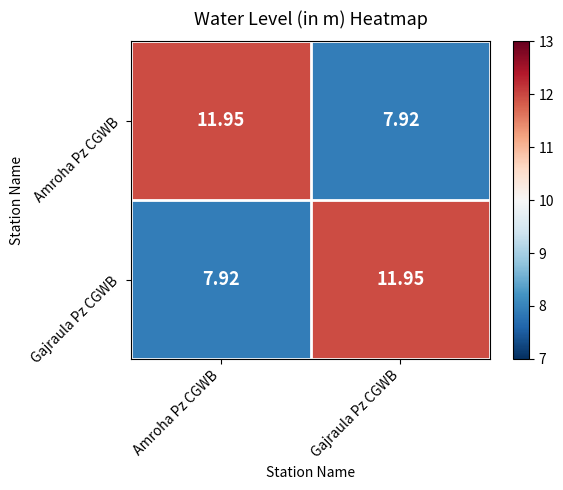

At how many categories does at least one series exceed 8?

2